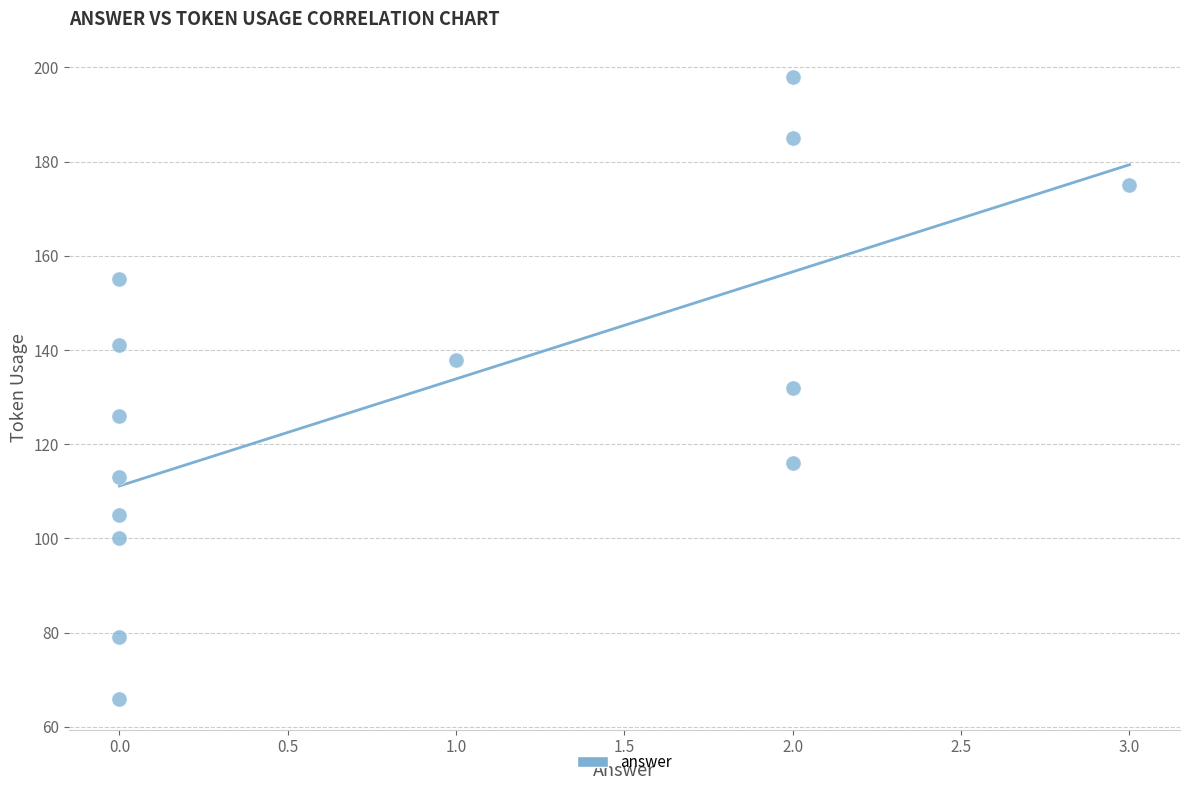

What is the range of Y values (max minus min)?

132